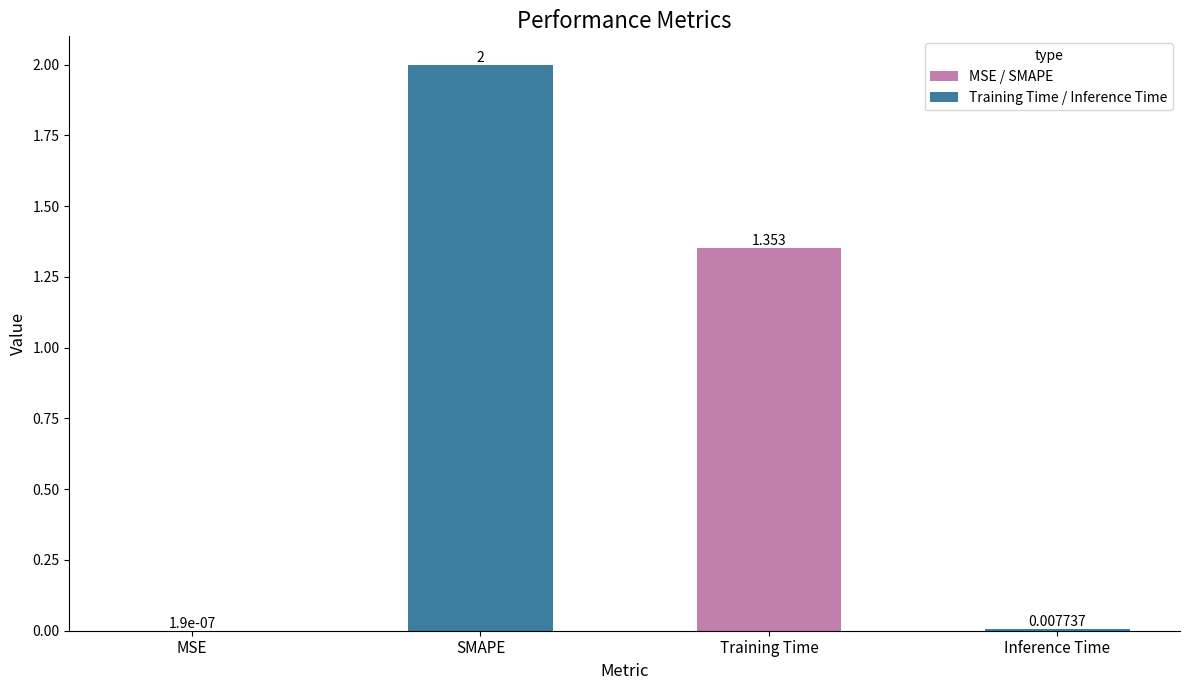

Between Inference Time and SMAPE, which is larger?

SMAPE